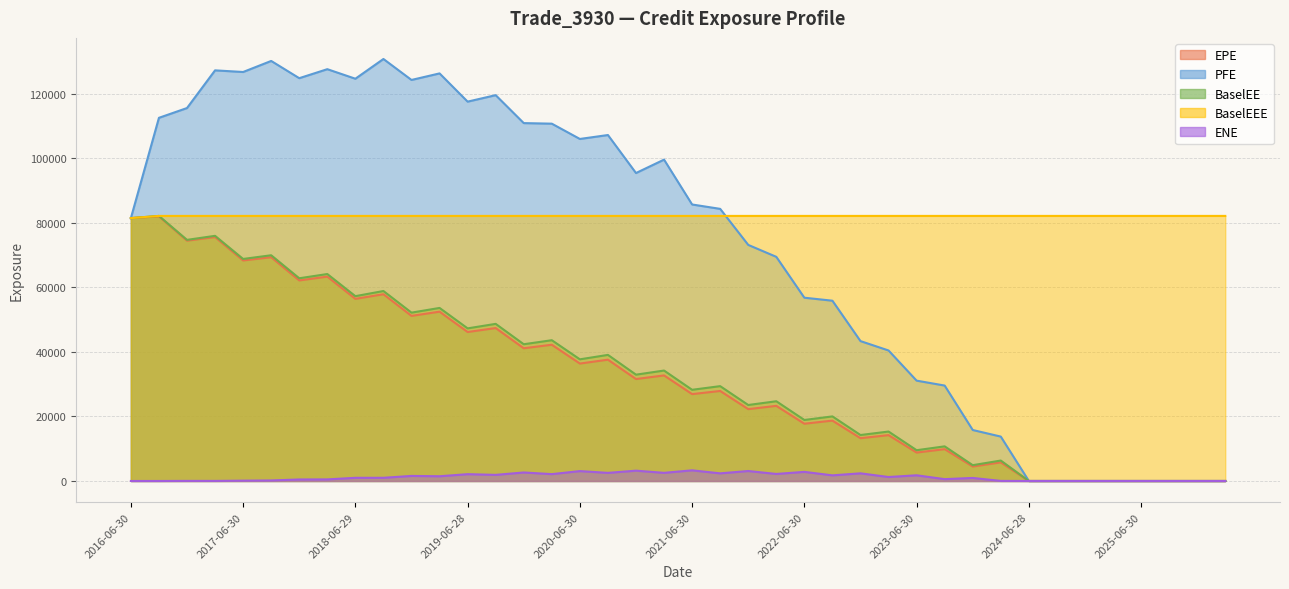

The value of BaselEE at 2023-09-29 is 7421.8. True or false?

False